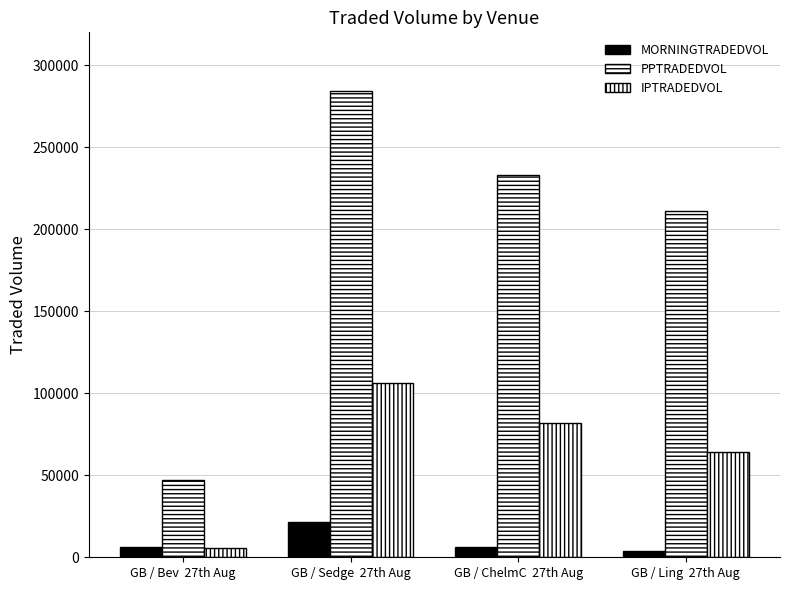

List the series in order of their overall mean, highest first.

PPTRADEDVOL, IPTRADEDVOL, MORNINGTRADEDVOL